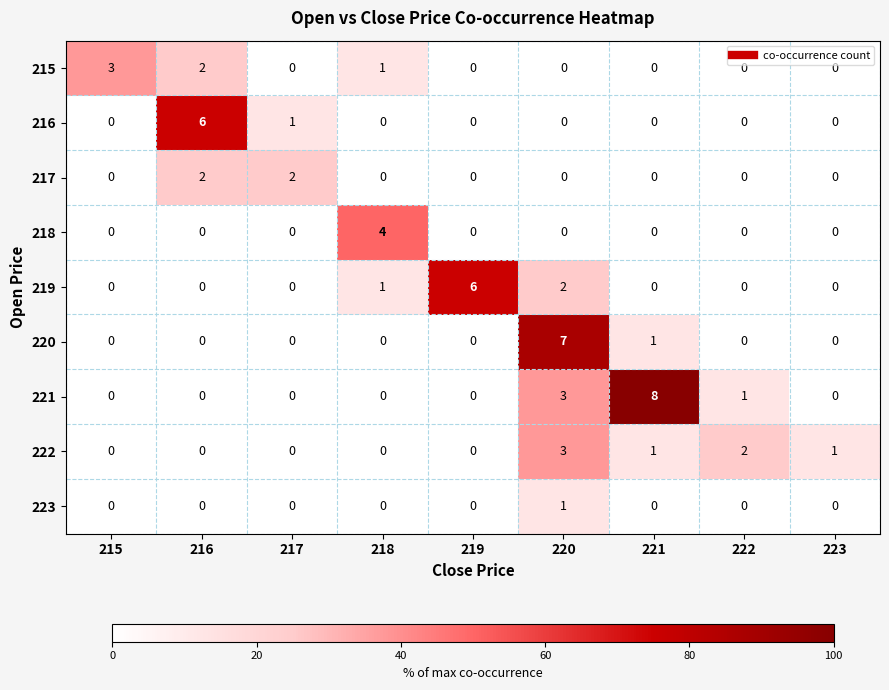

Which series has the largest total across all categories?

221